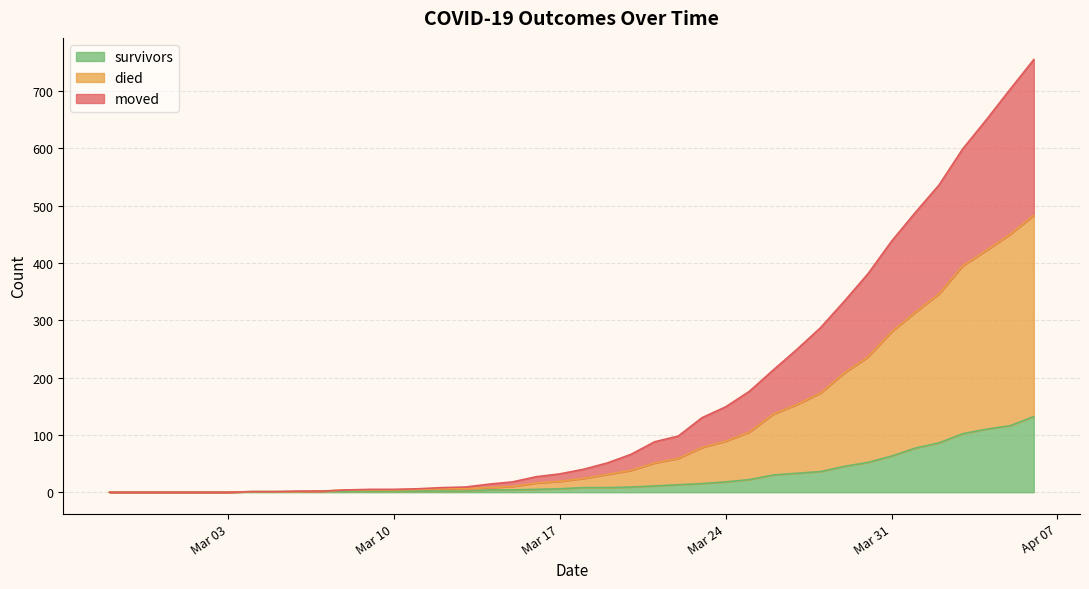

Is the value of survivors at 2020-03-22 greater than the value of moved at 2020-04-05?

No